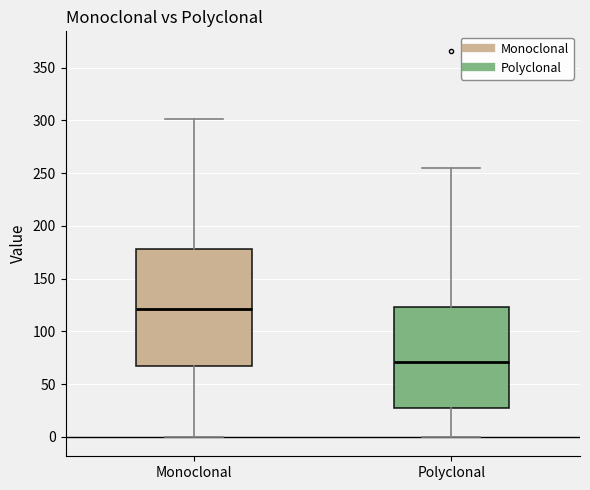

Comparing the boxes themselves (not the whiskers), which one is the tallest?

Monoclonal